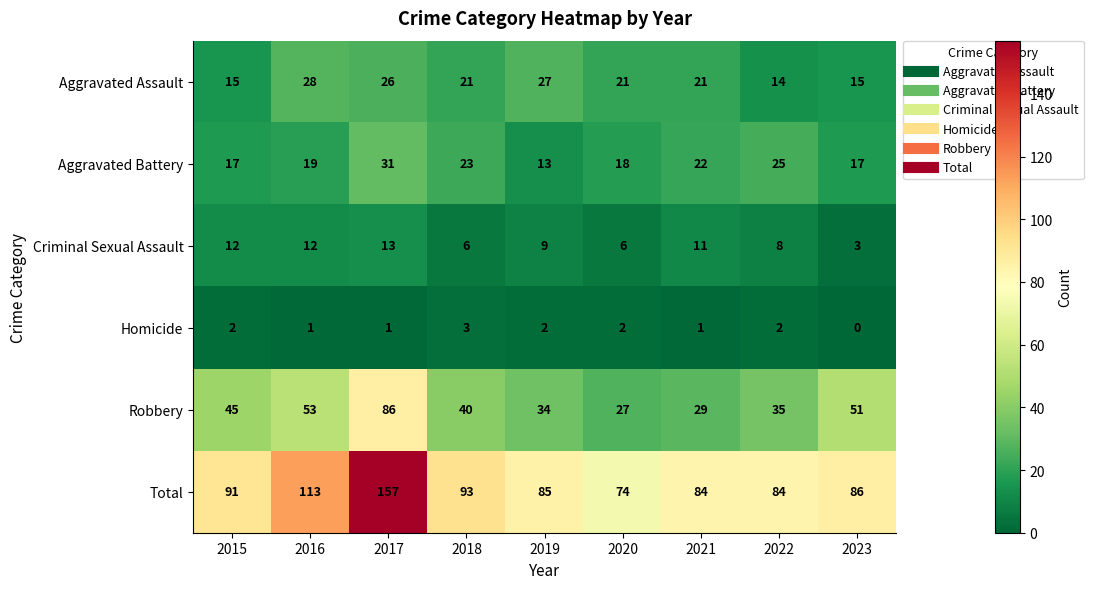

How many data points does each series have?

9